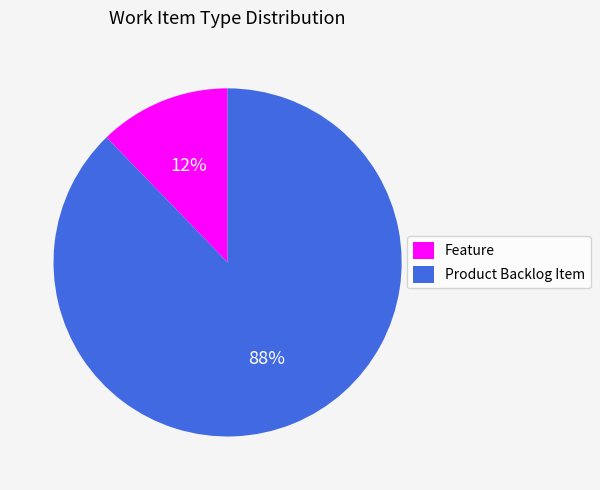

Is the sum of Product Backlog Item and Feature greater than half?

Yes